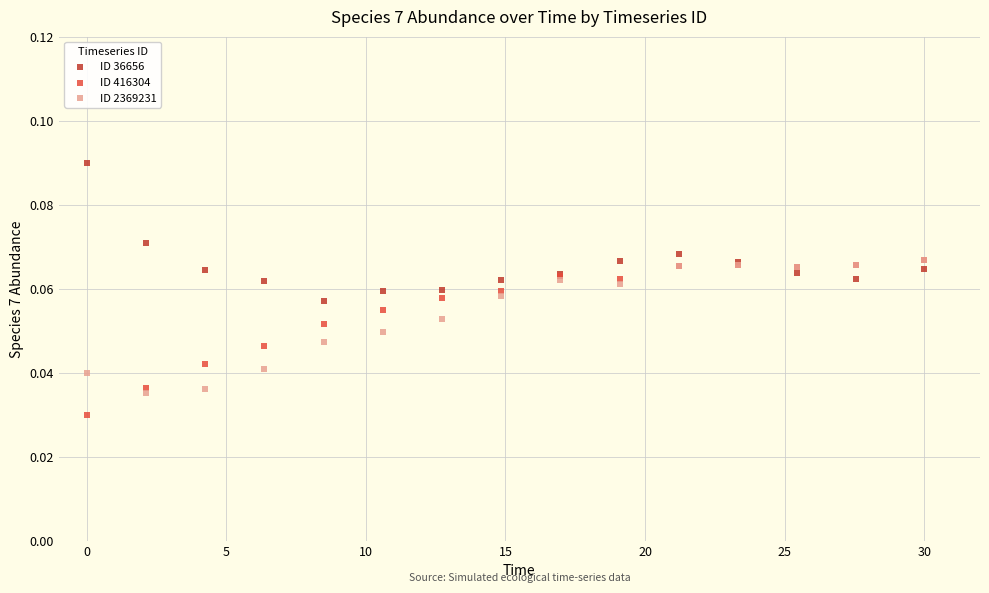

Which series contains the lowest Y value?

ID 416304